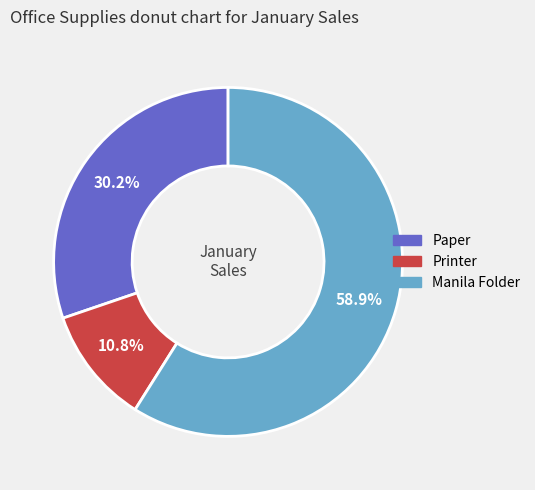

True or false: Printer accounts for 1% of the total.

False